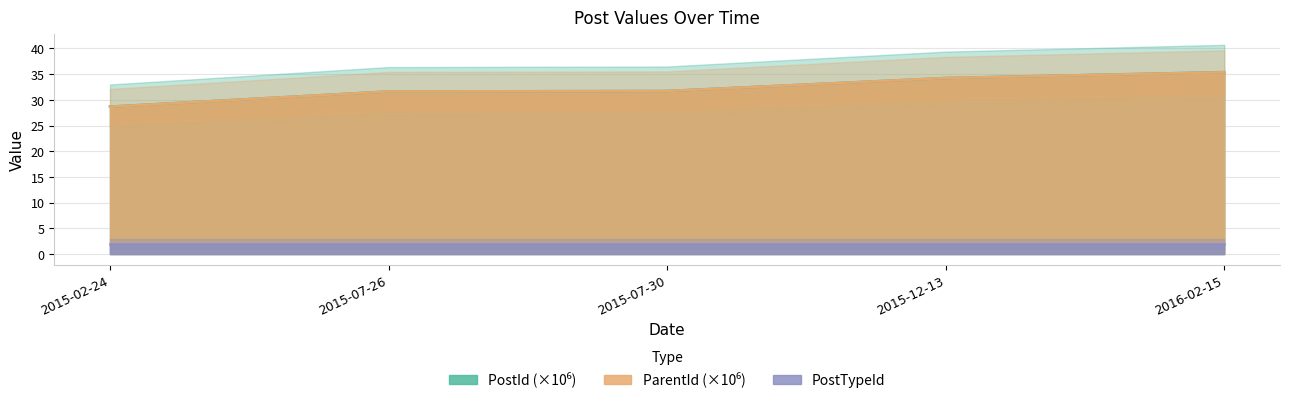

Rank the categories by PostId value from highest to lowest.

2016-02-15, 2015-12-13, 2015-07-30, 2015-07-26, 2015-02-24